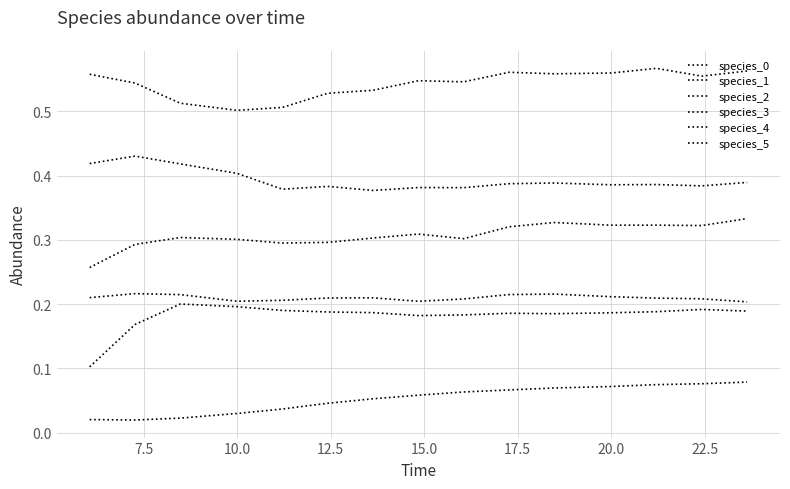

Does the chart have visible grid lines?

Yes